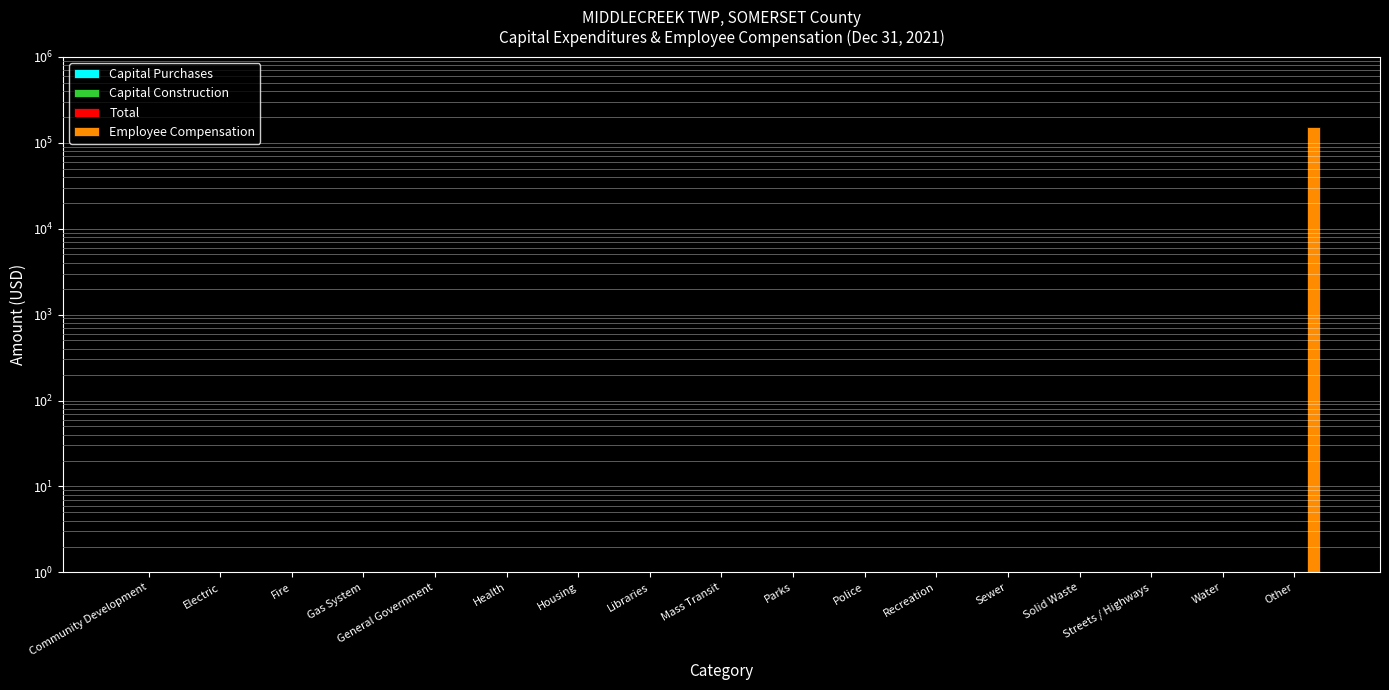

What is the smallest value displayed?

1